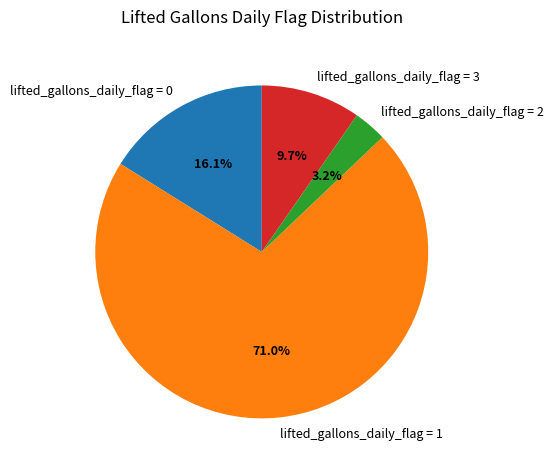

To the nearest percent, what is the average slice percentage?

25%